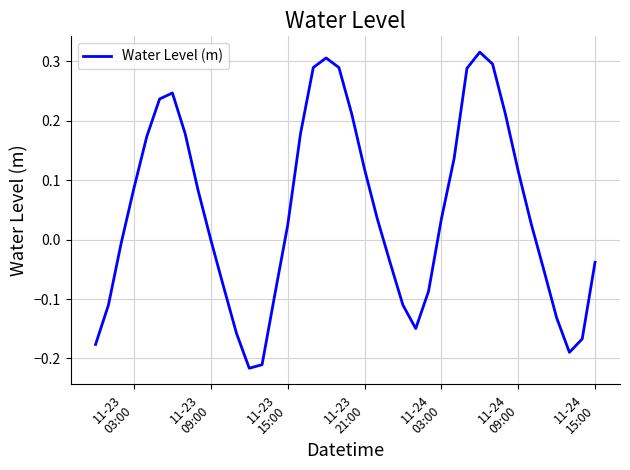

What is the difference between the maximum and minimum values?

0.5